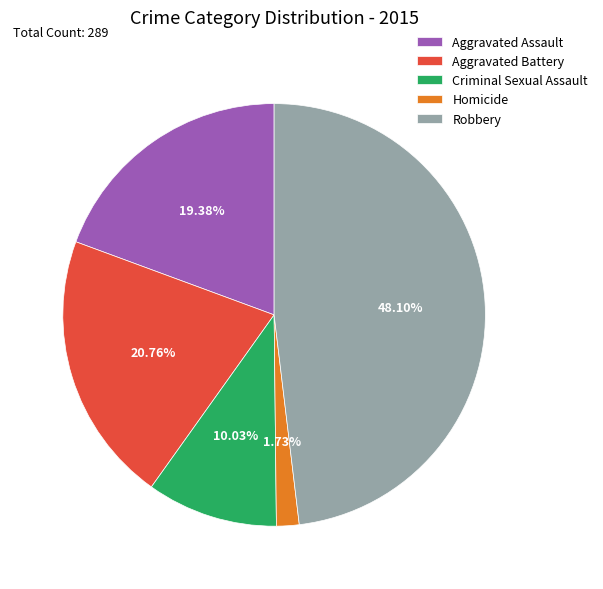

To the nearest percent, what is the difference between the Aggravated Battery and Aggravated Assault slice percentages?

1%